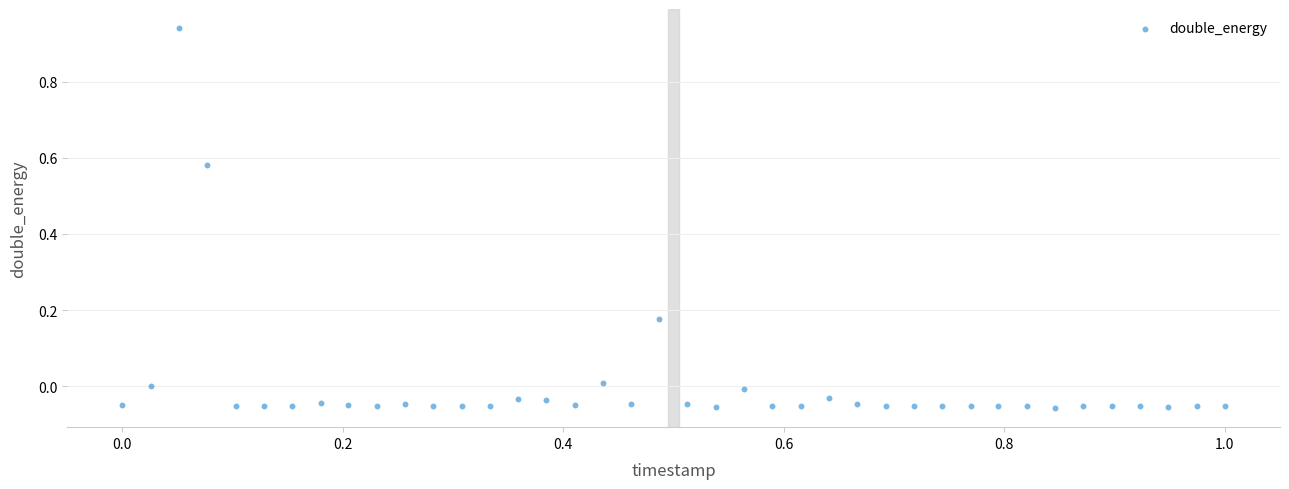

What is the range of X values (max minus min)?

1.0